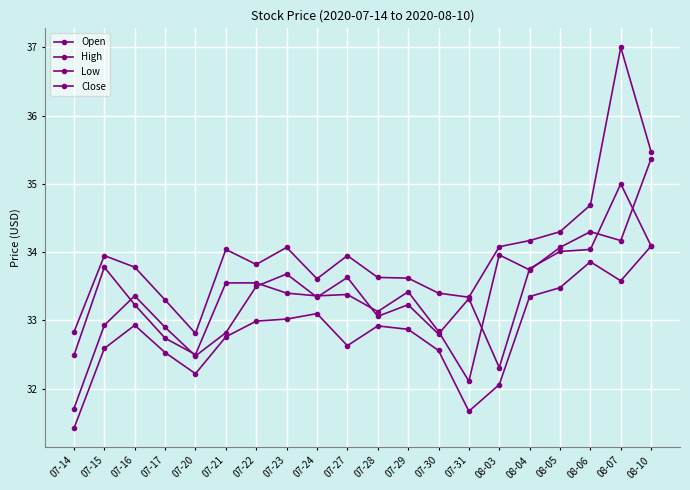

At which label is High closest to 34?

07-21